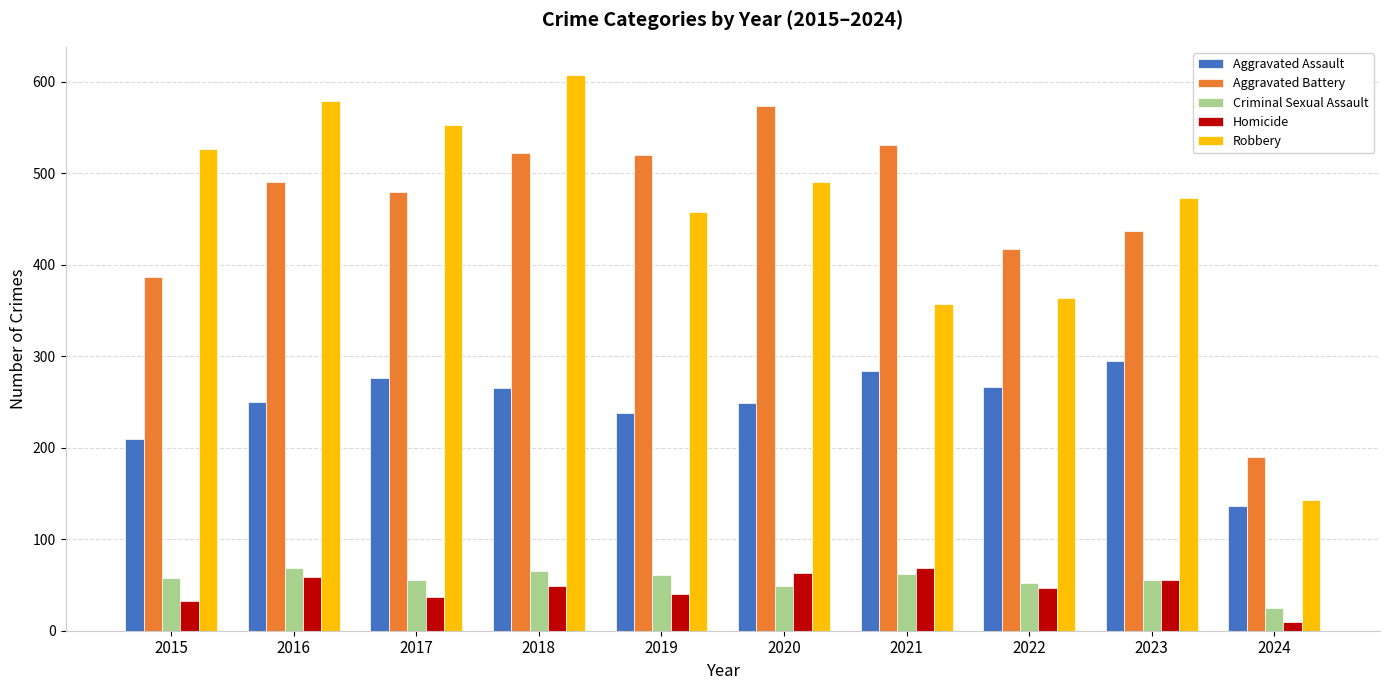

What is the highest value of the Robbery series?

608